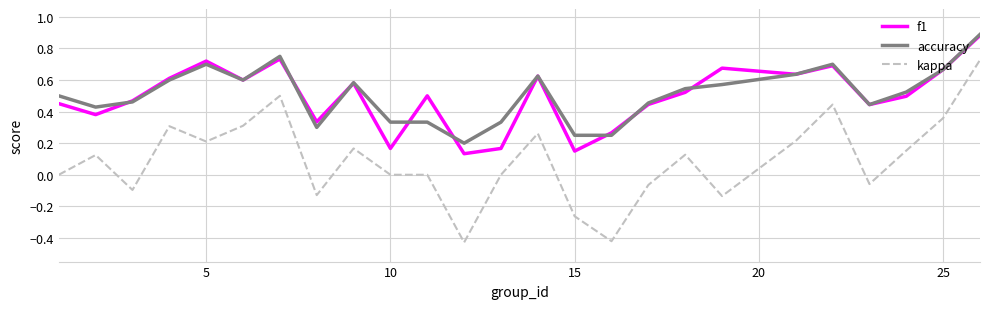

Which series has the widest spread of values?

kappa